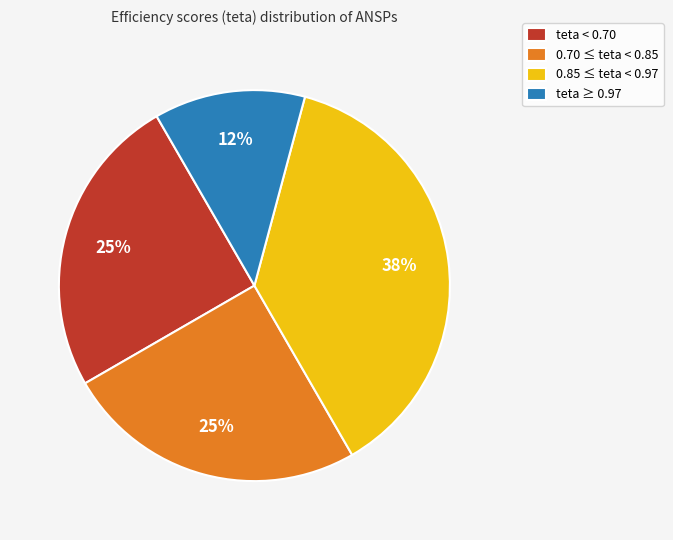

To the nearest percent, what portion does teta < 0.70 represent?

25%